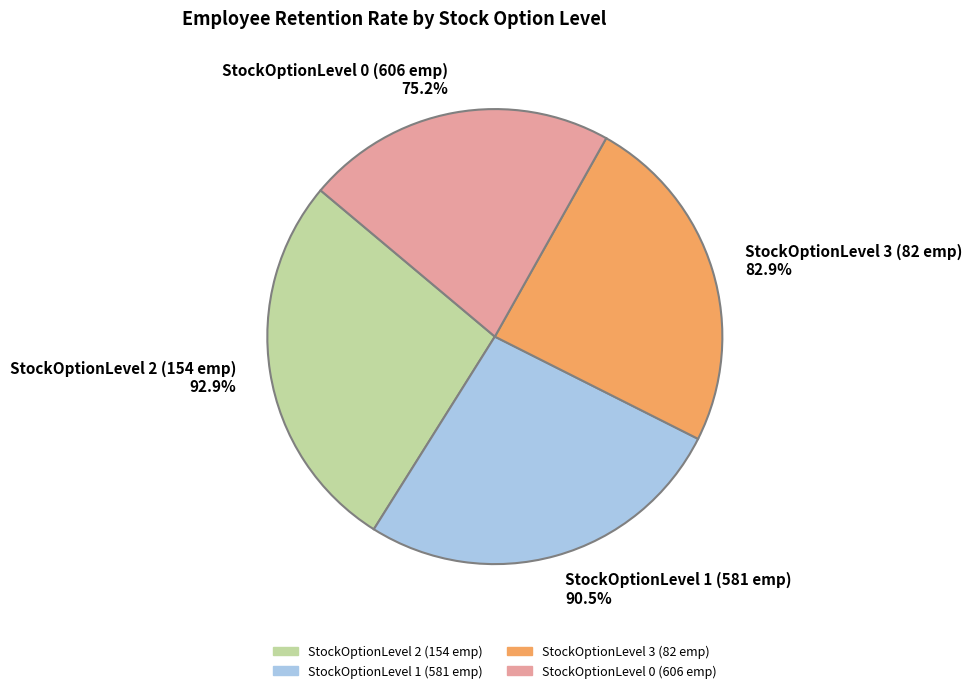

How many segments does this pie chart have?

4